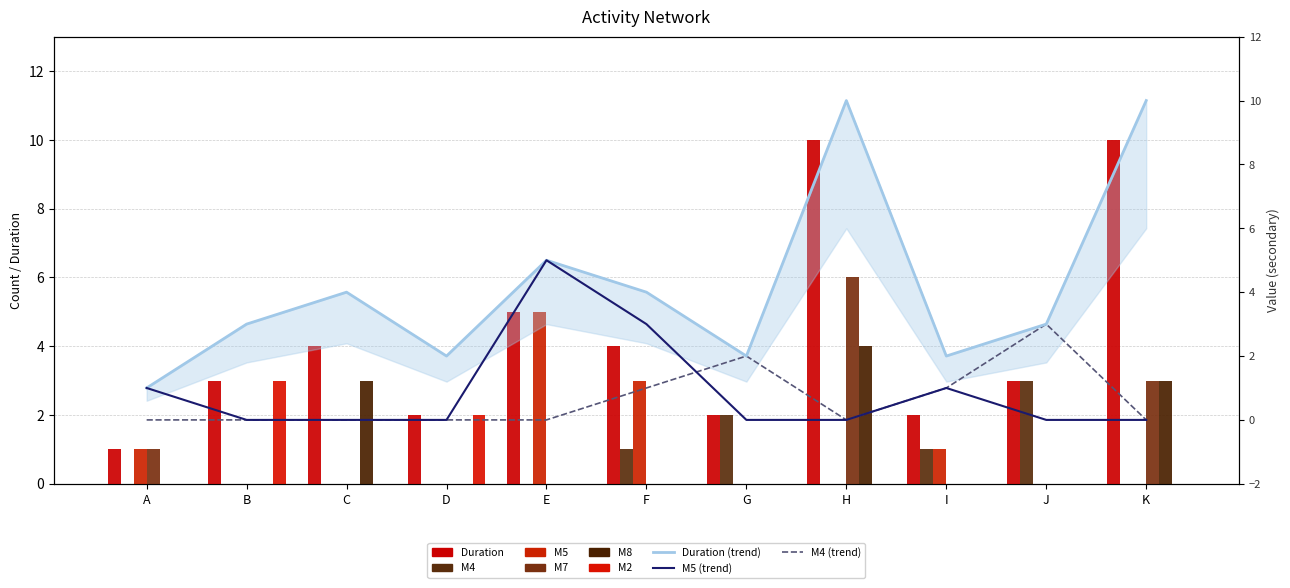

Rank the series by their maximum value, from highest to lowest.

Duration, M7, M5, M8, M4, M2